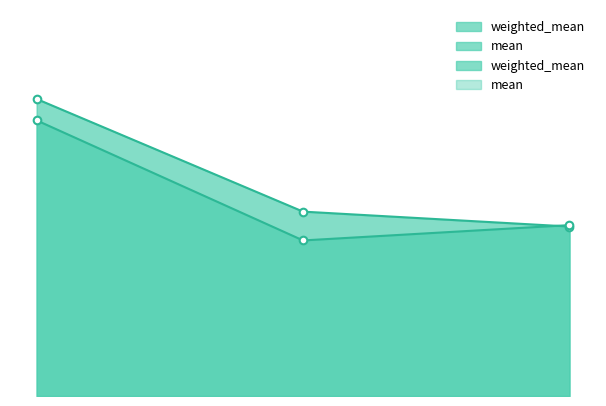

Which series has the largest Y range (max minus min)?

weighted_mean